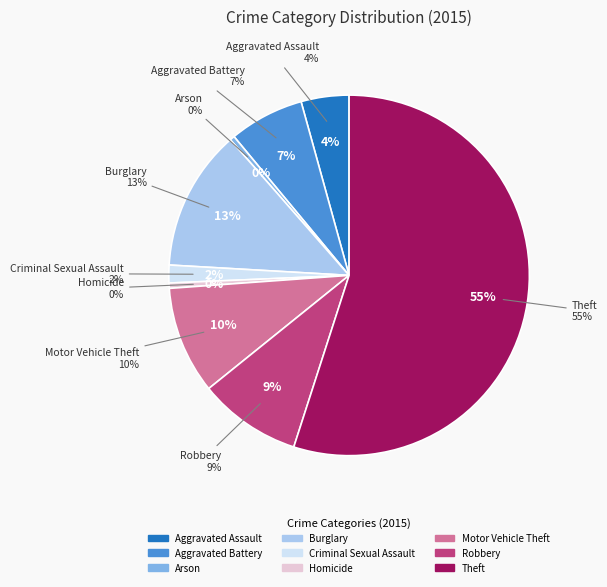

Combined, do Aggravated Assault and Arson account for over 50%?

No